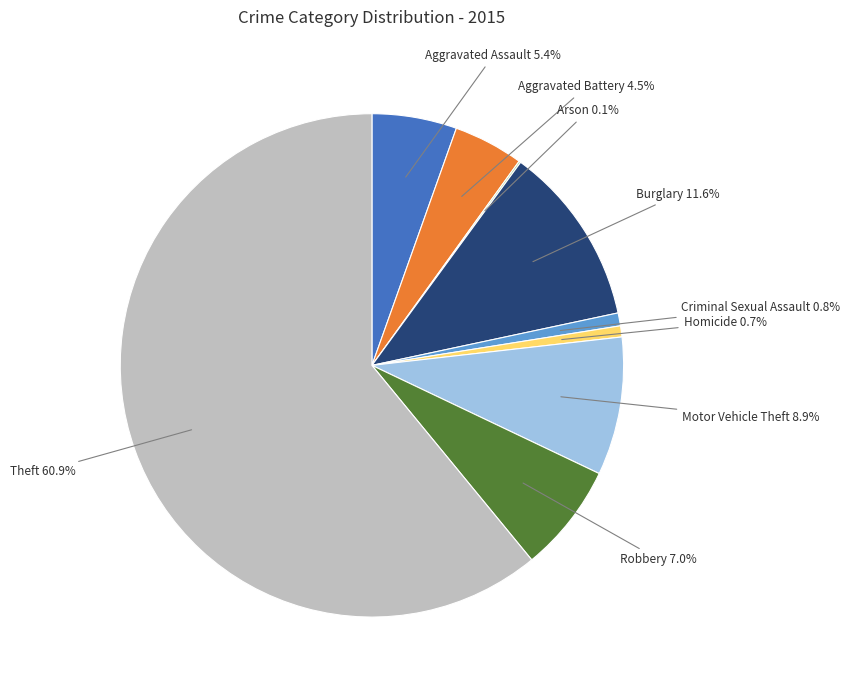

Is there any slice that represents more than half of the pie?

Yes